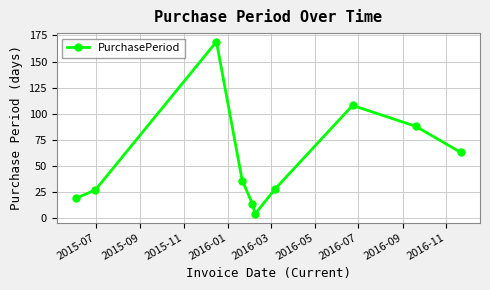

What is the value of the 10th point from the left?

63